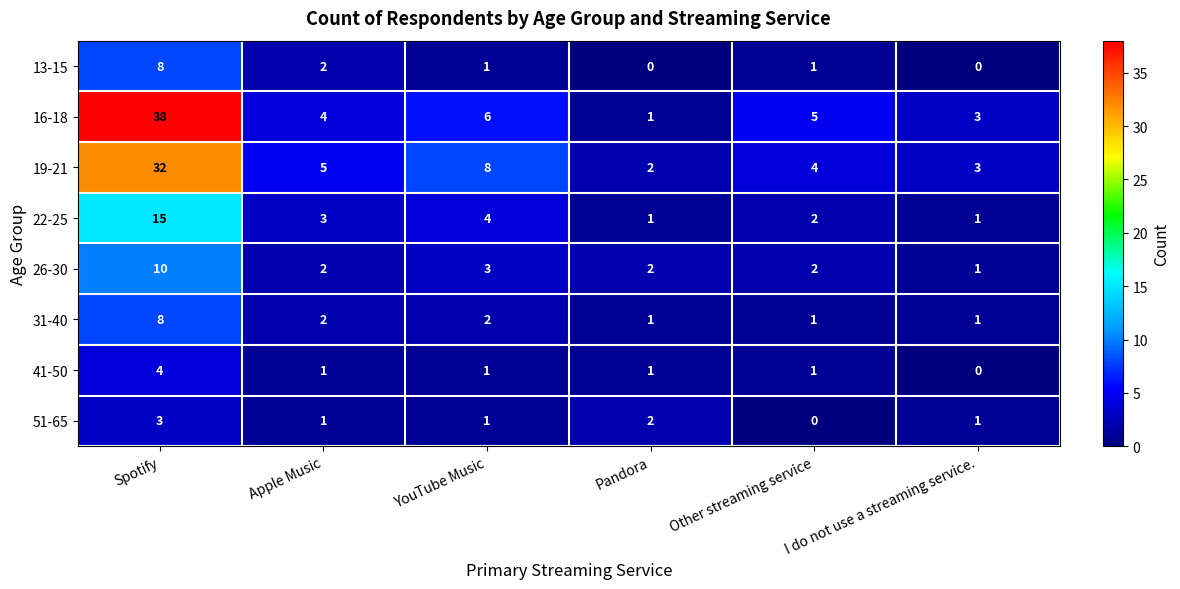

The 51-65 series shows 1 at I do not use a streaming service.. True or false?

True